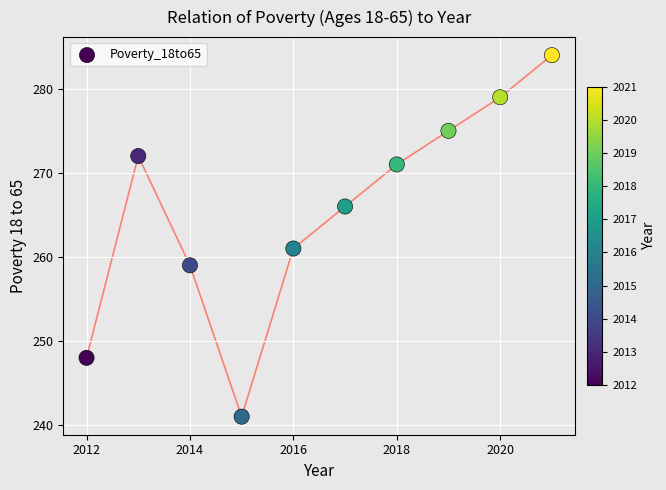

What Y value in the scatter plot is closest to 262?

261